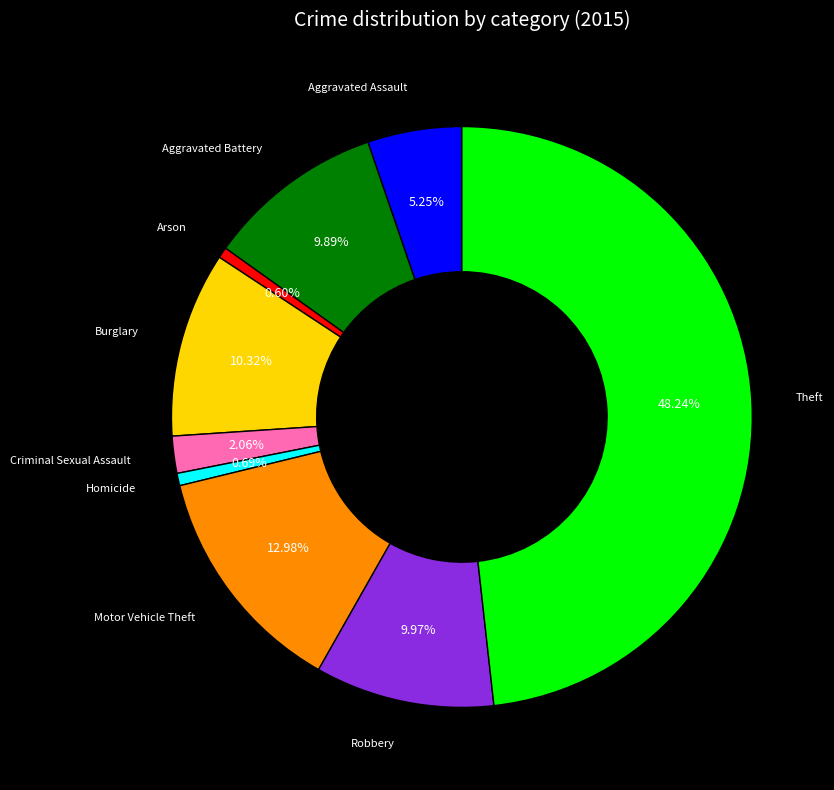

Is there a majority slice in this chart?

No